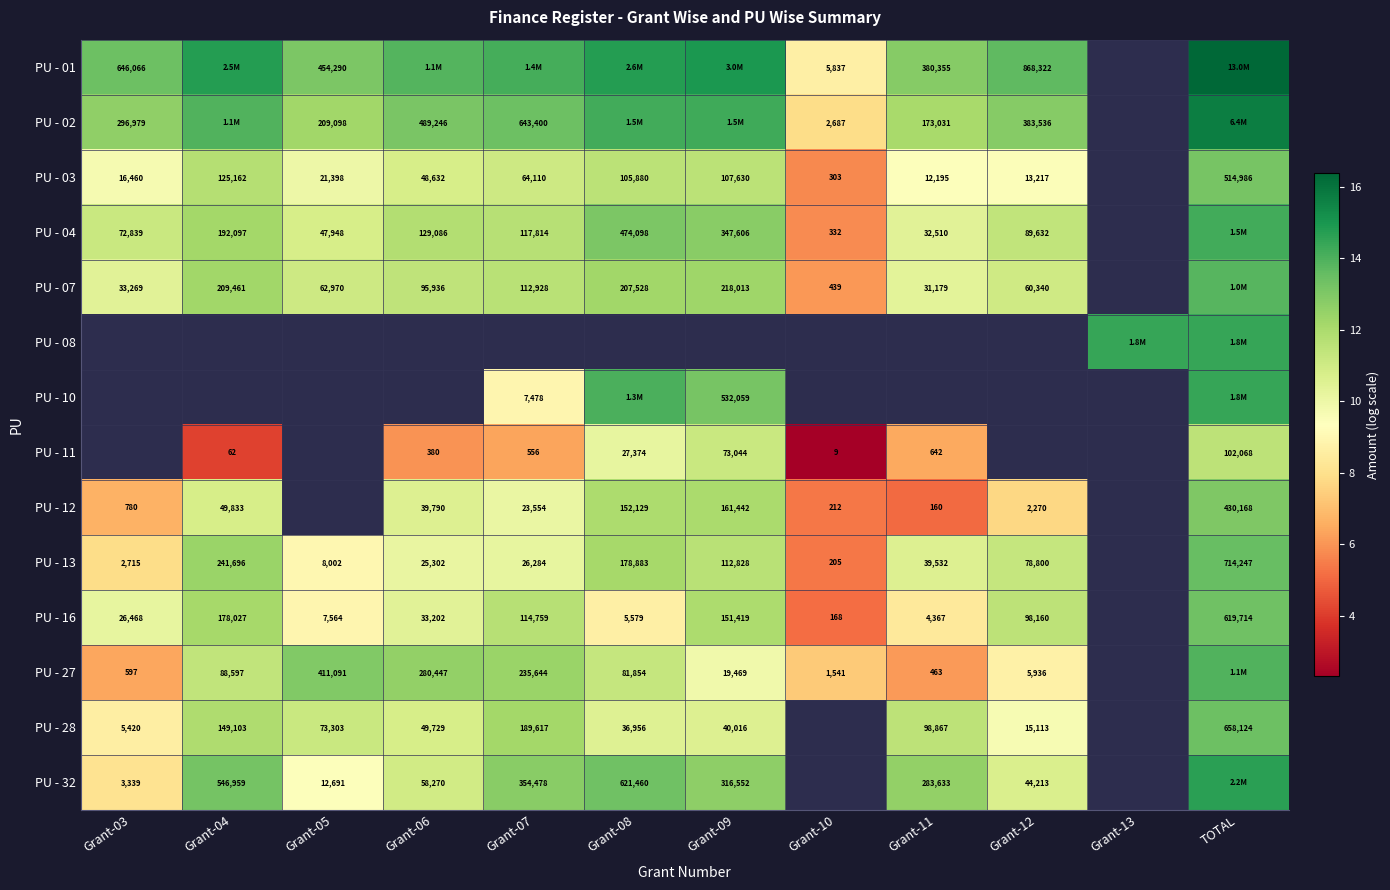

Which label corresponds to the largest value in the chart?

TOTAL